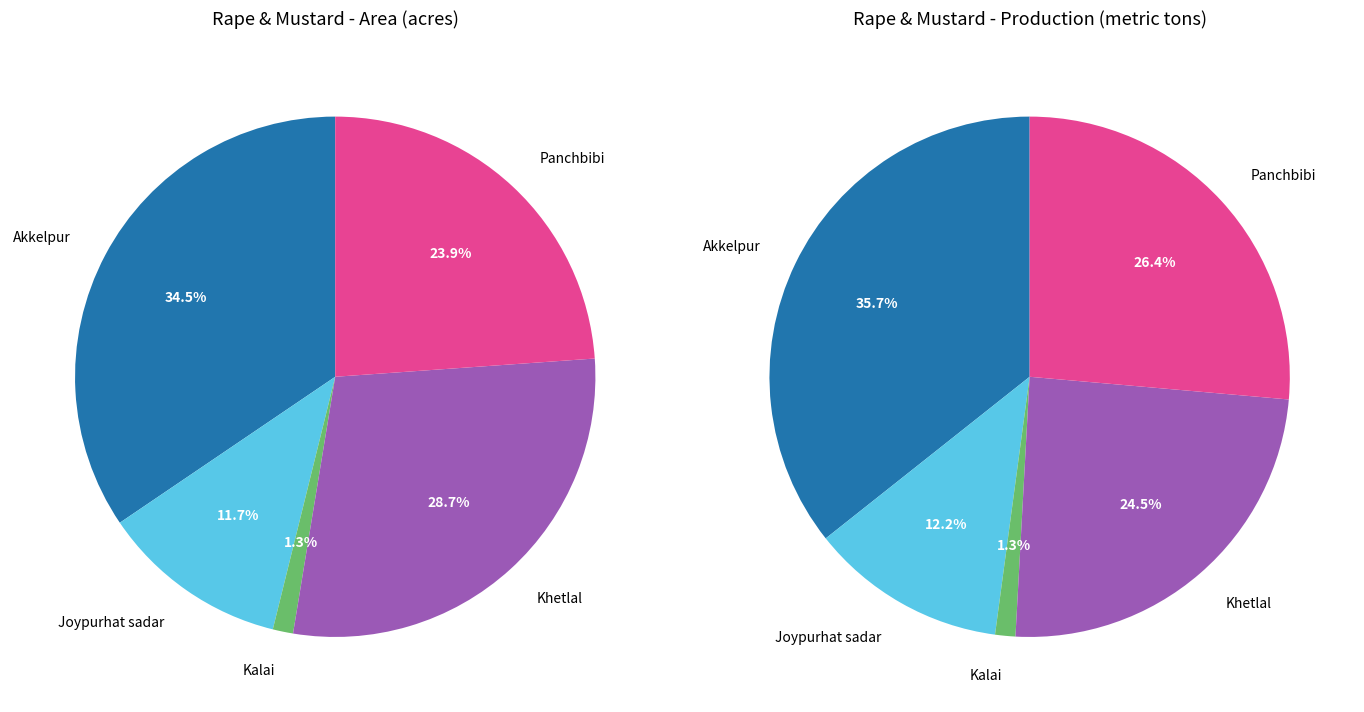

Is there a majority slice in this chart?

No